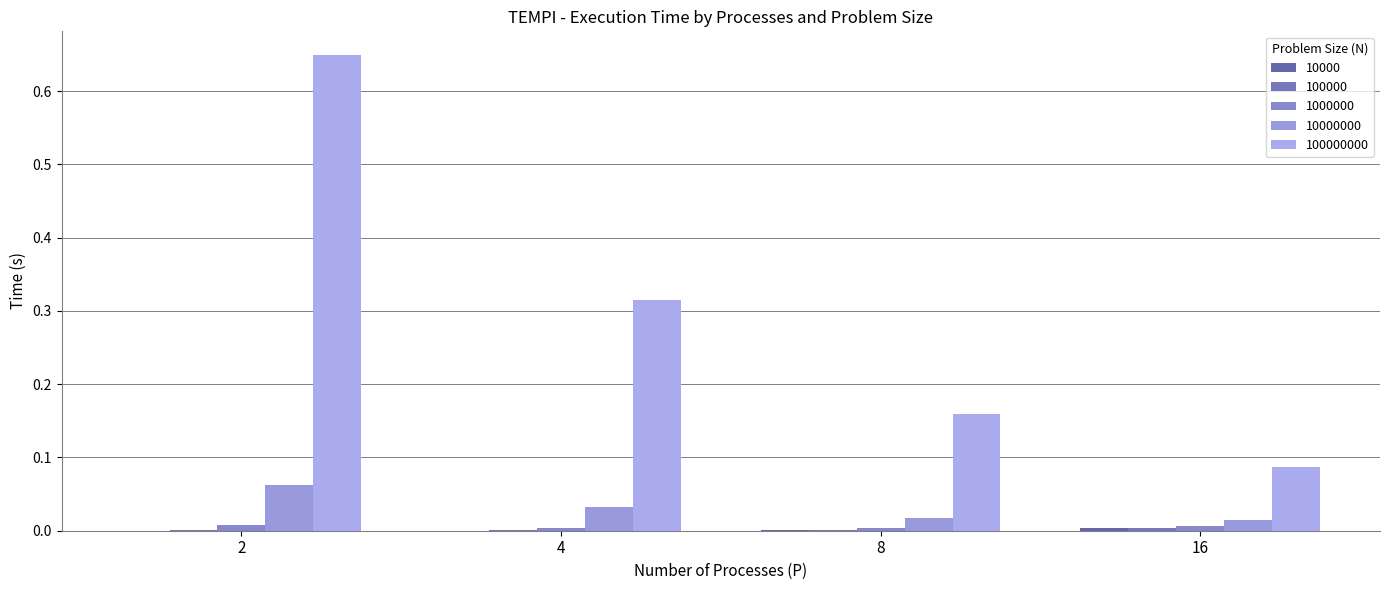

How many groups of bars are there?

4